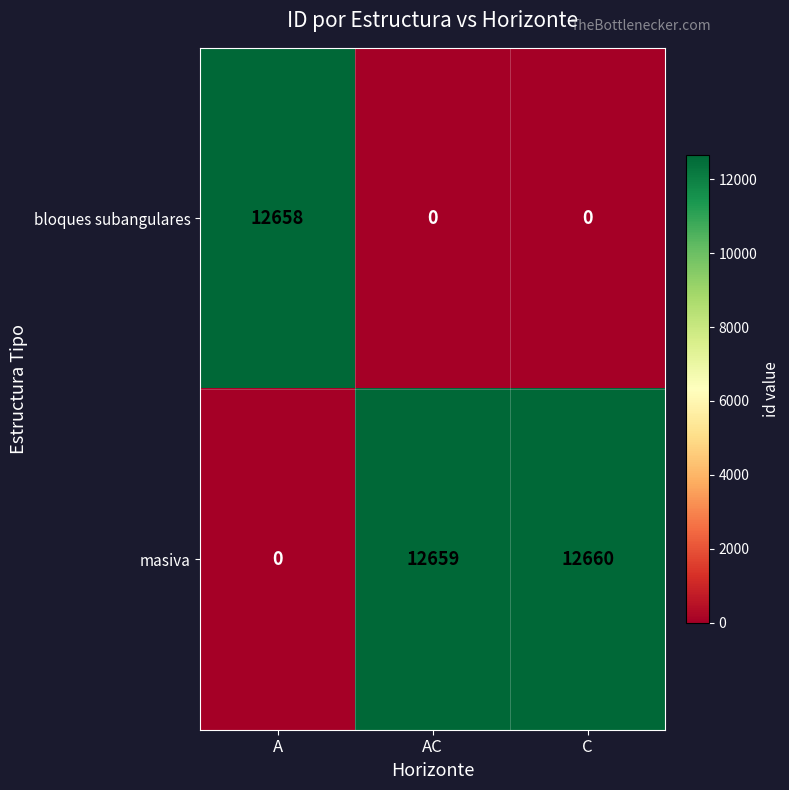

True or false: bloques subangulares has a value of 12658 at A.

True